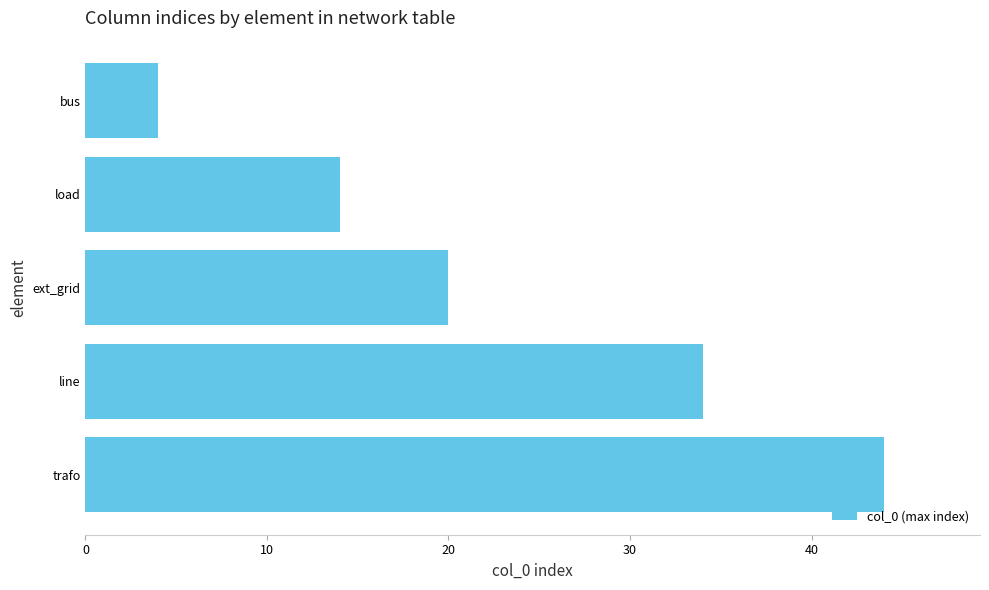

True or false: the data shows 7 at load.

False